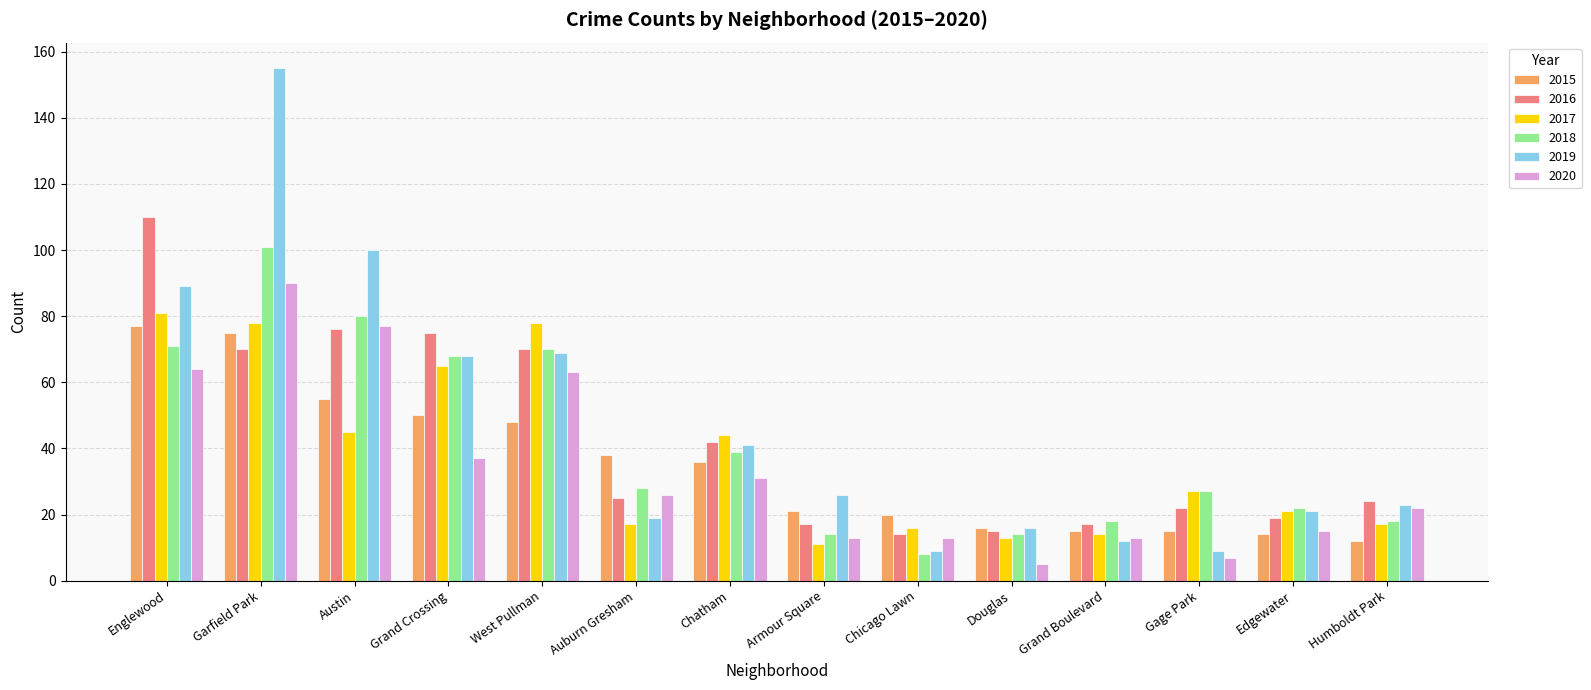

Which series changed the most between Grand Boulevard and Gage Park?

2017